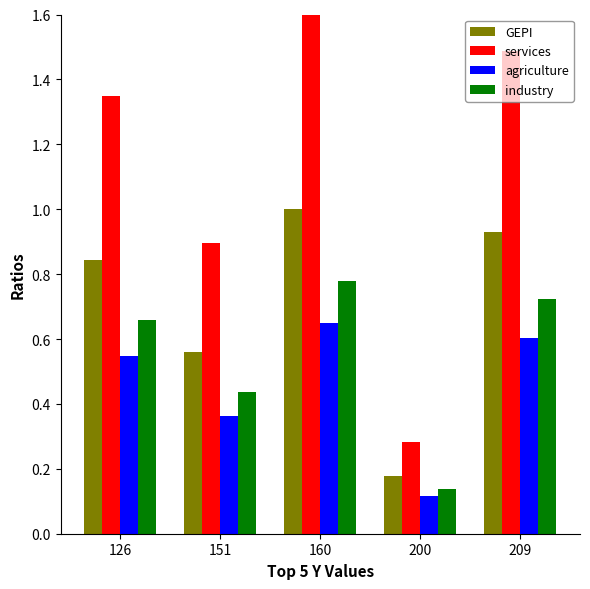

At which label does GEPI reach its minimum?

200